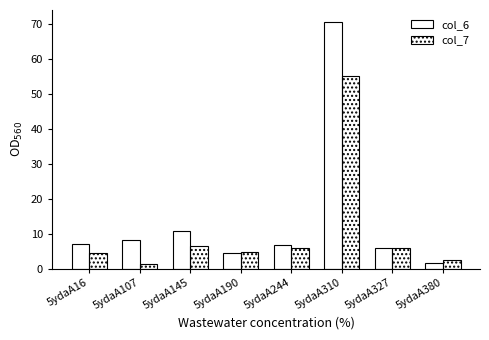

Read the col_6 value at 5ydaA327.

5.7